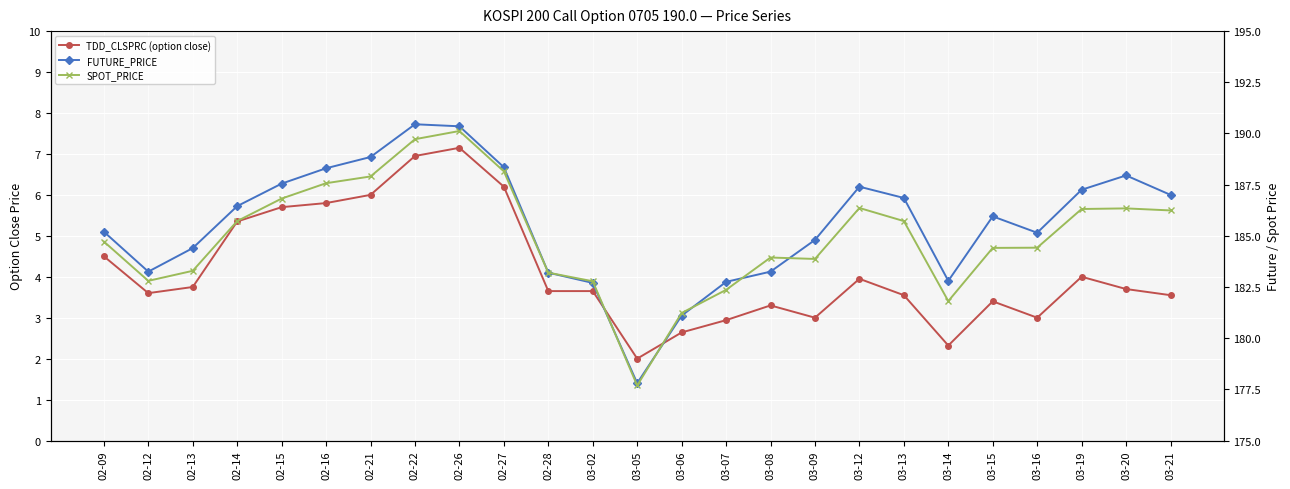

Reading left to right, transcribe all the data shown in this chart.

TDD_CLSPRC (option close): 4.5	3.6	3.8	5.3	5.7	5.8	6.0	7.0	7.2	6.2	3.6	3.6	2.0	2.6	2.9	3.3	3.0	4.0	3.5	2.3	3.4	3.0	4.0	3.7	3.5
FUTURE_PRICE: 185.2	183.2	184.4	186.4	187.6	188.3	188.8	190.4	190.3	188.3	183.2	182.7	177.8	181.1	182.8	183.2	184.8	187.4	186.8	182.8	185.9	185.2	187.2	187.9	187.0
SPOT_PRICE: 184.7	182.8	183.3	185.7	186.8	187.6	187.9	189.7	190.1	188.2	183.2	182.8	177.7	181.2	182.4	183.9	183.9	186.4	185.7	181.8	184.4	184.4	186.3	186.3	186.2